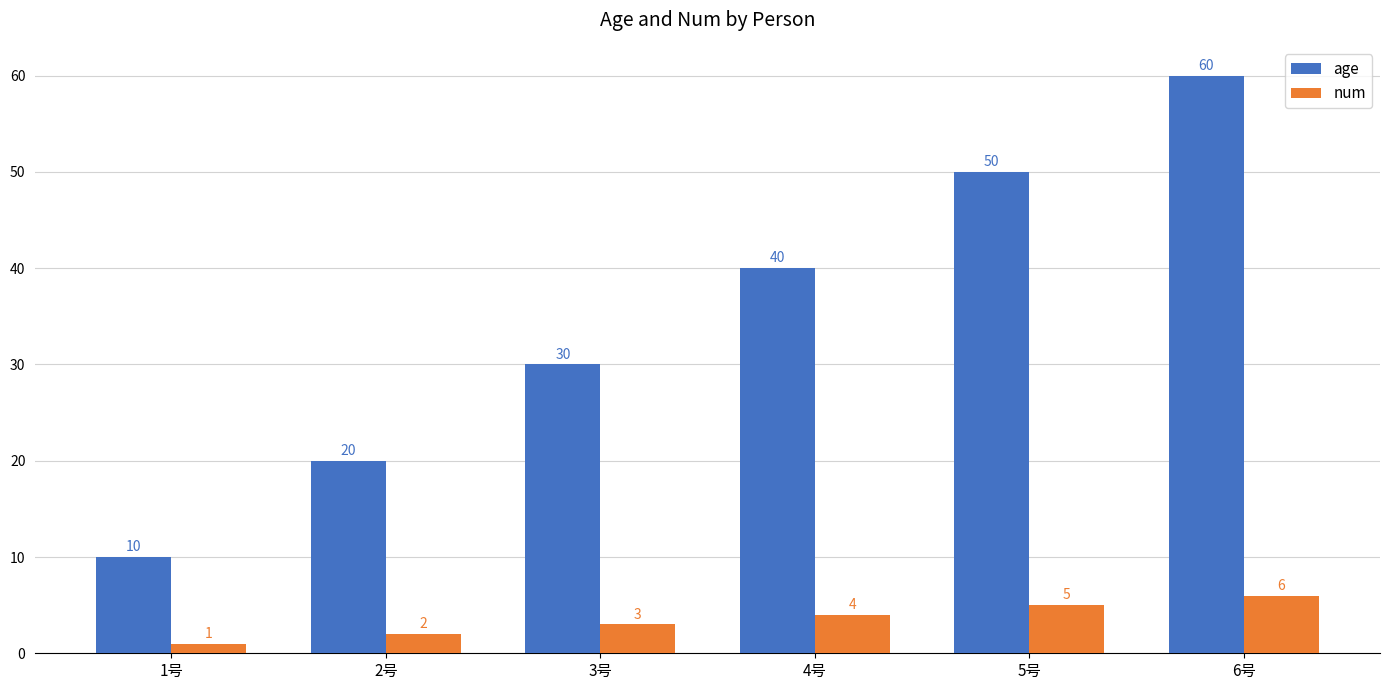

The num series shows 11 at 6号. True or false?

False